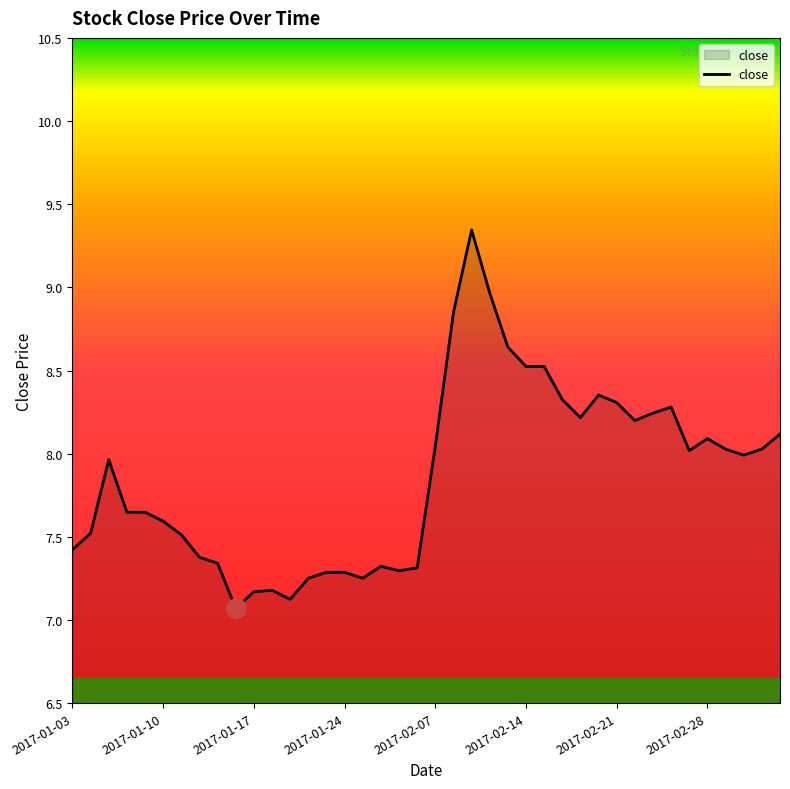

What is the smallest value displayed?

7.1